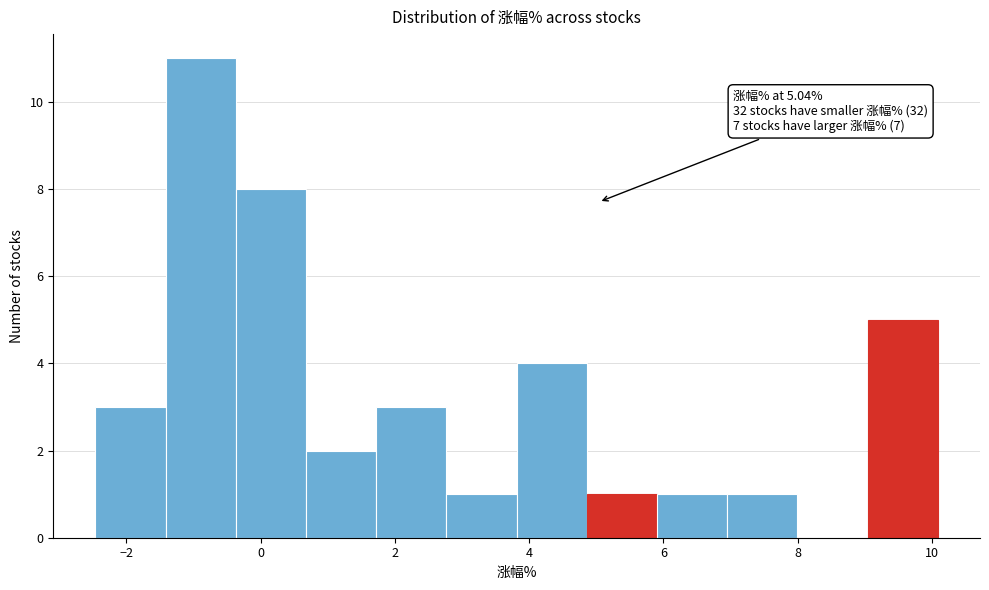

Over which range of the x-axis is the bar tallest?

-1.4 to -0.4